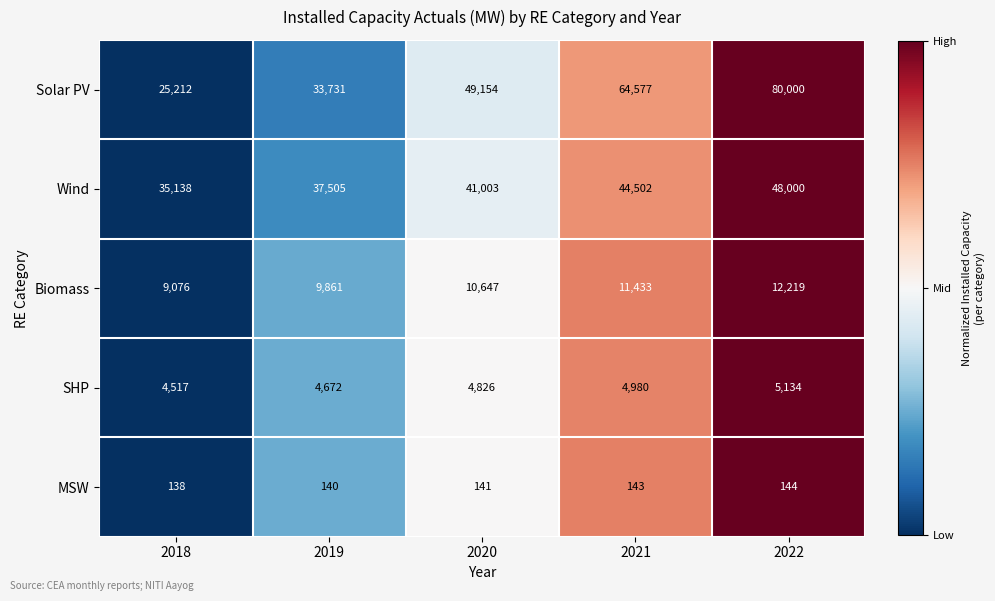

Which series has the largest total across all categories?

Solar PV